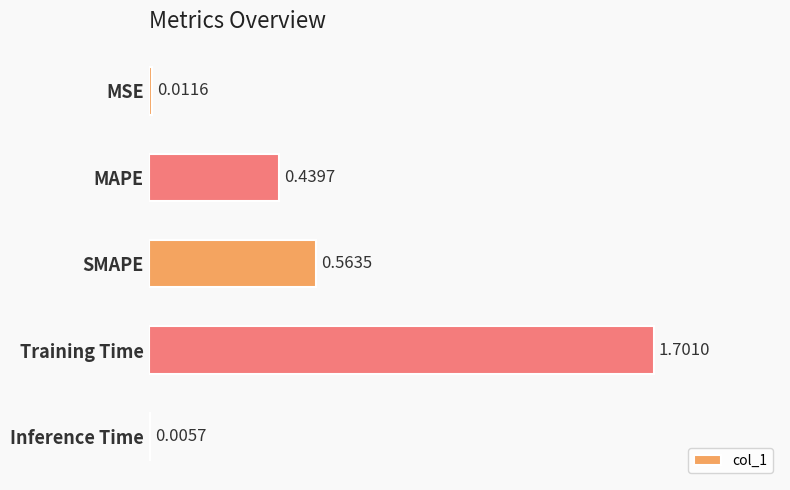

Which has a higher value, MAPE or Inference Time?

MAPE